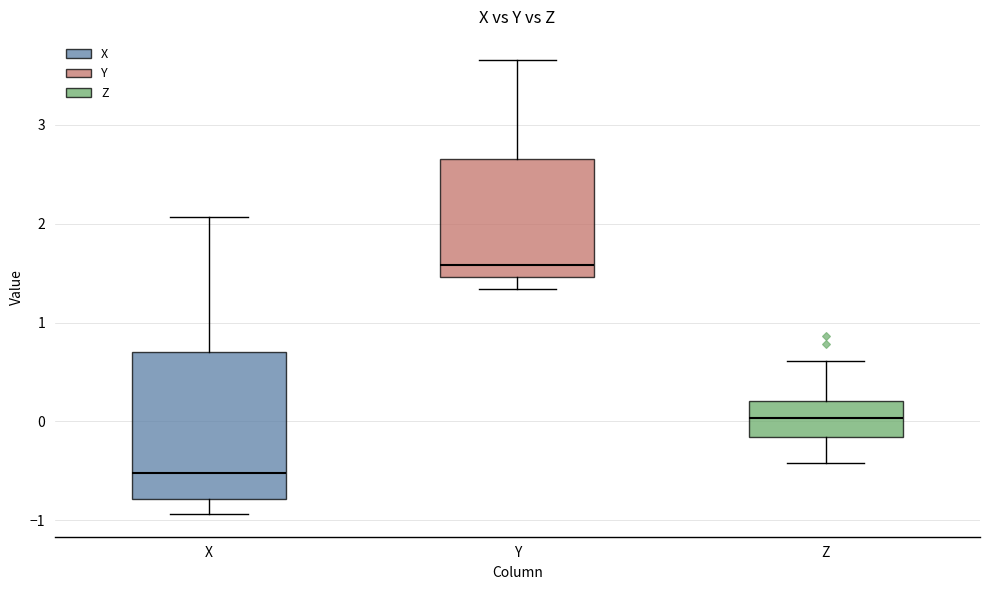

Which box's median line is the highest?

Y